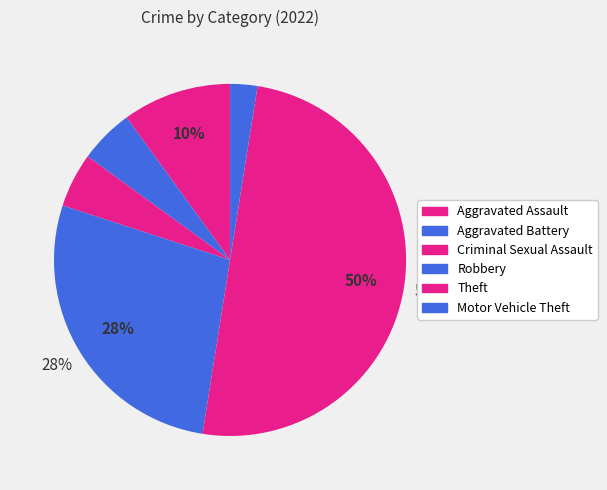

Is the sum of Criminal Sexual Assault and Aggravated Battery greater than half?

No